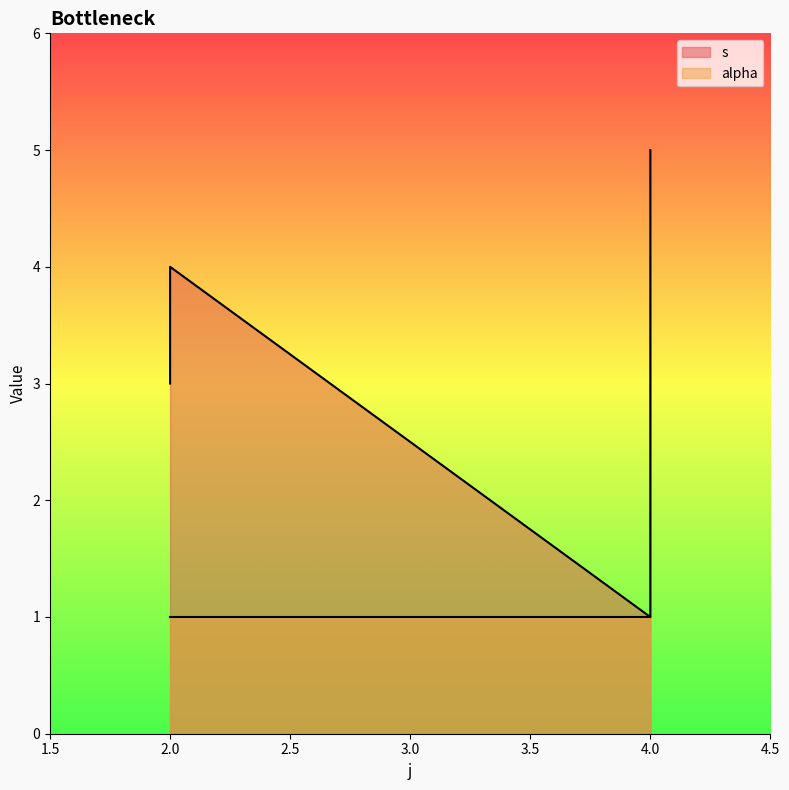

True or false: the data shows 5 at 4.

True